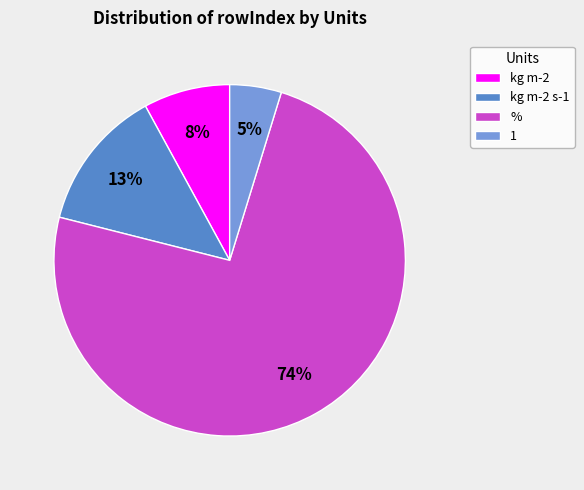

To the nearest percent, what portion does kg m-2 s-1 represent?

13%